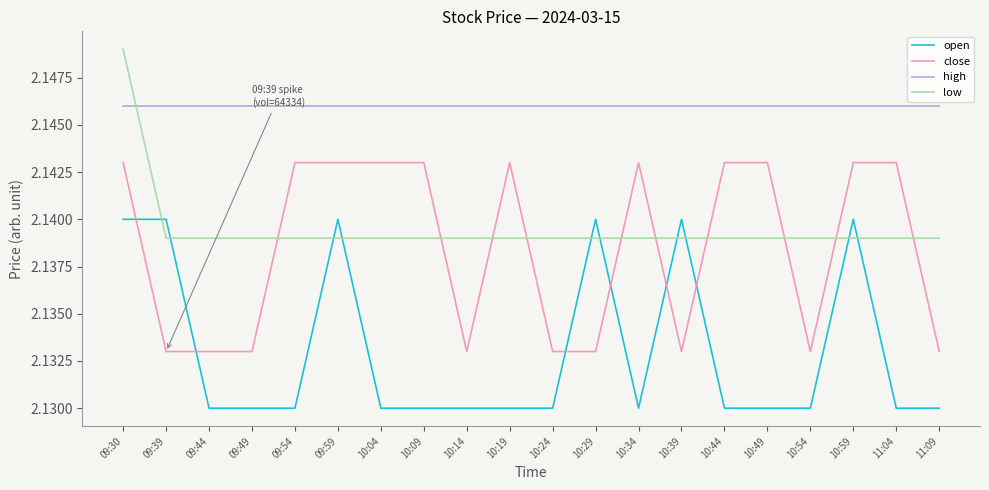

List the series in order of their peak value, highest first.

low, high, close, open